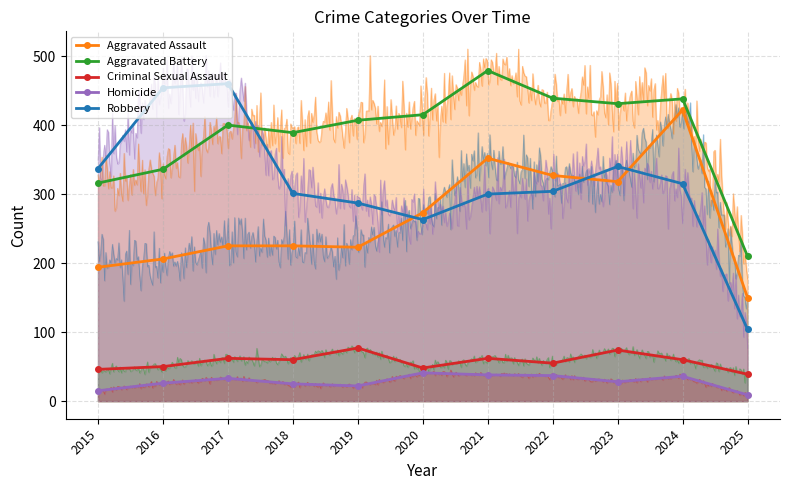

How many interior local peaks does the Aggravated Battery series have?

3